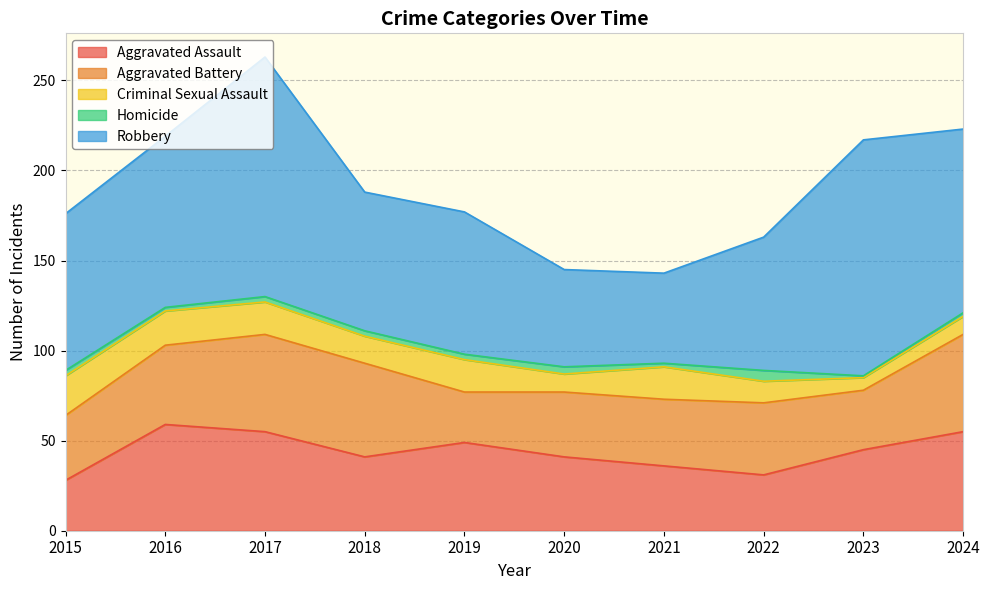

What is the greatest value displayed?

133